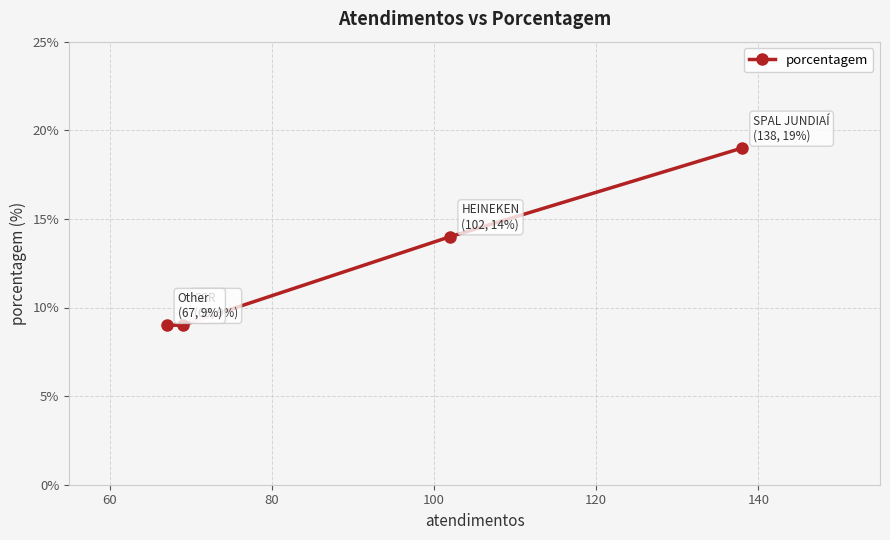

What is the maximum value shown in the chart?

19